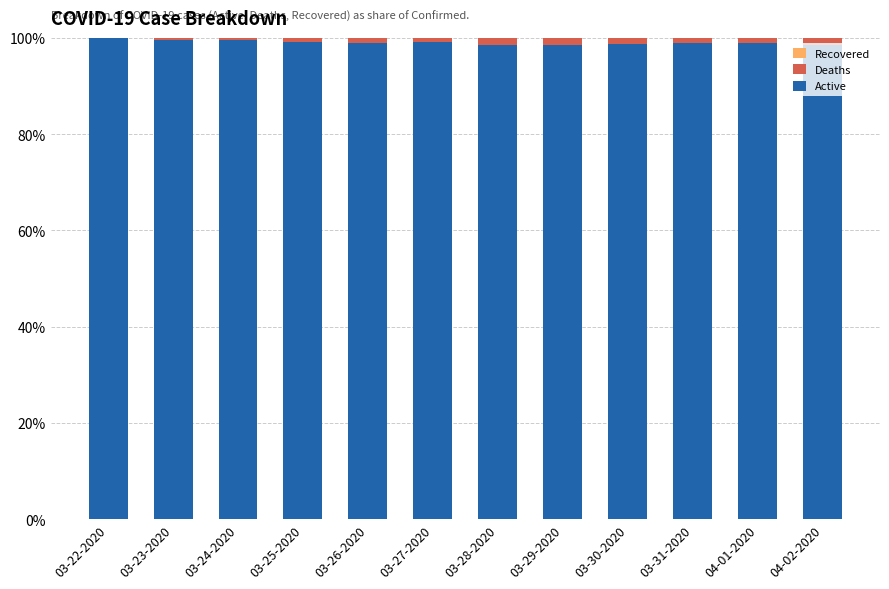

What is the sum of all Active values?

1188.3